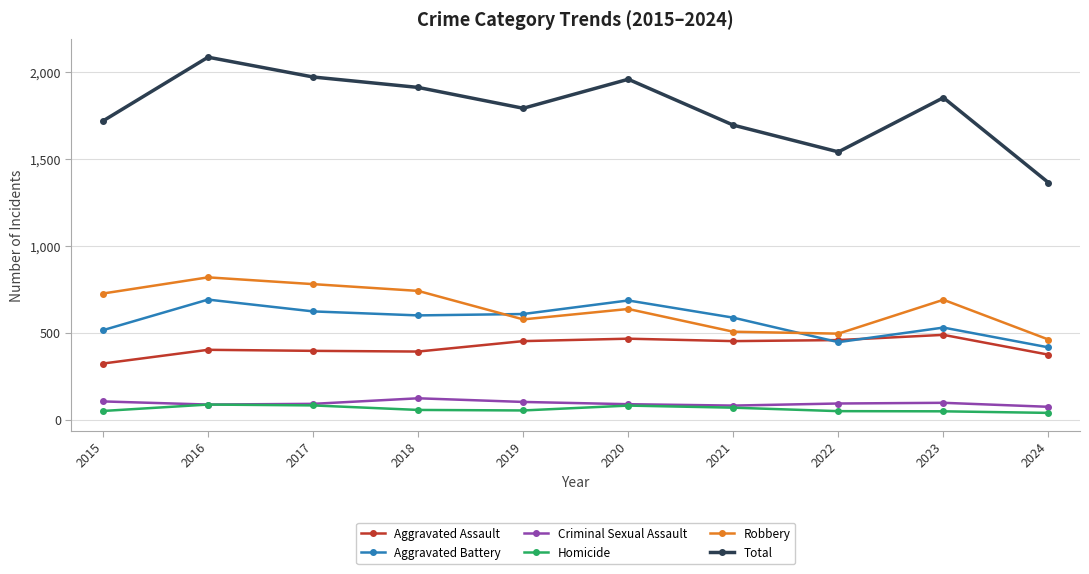

The Robbery series shows 780 at 2017. True or false?

True